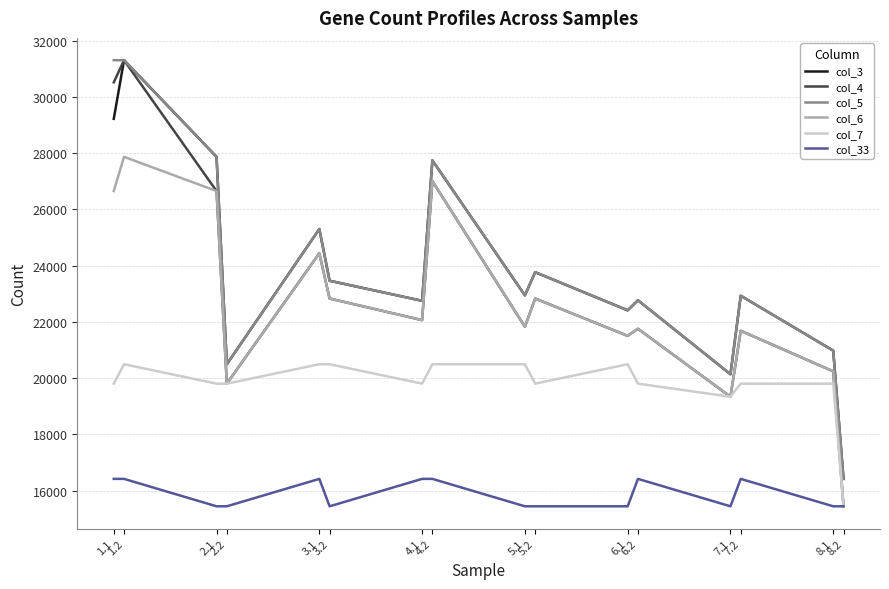

Which series has the widest spread of values?

col_4